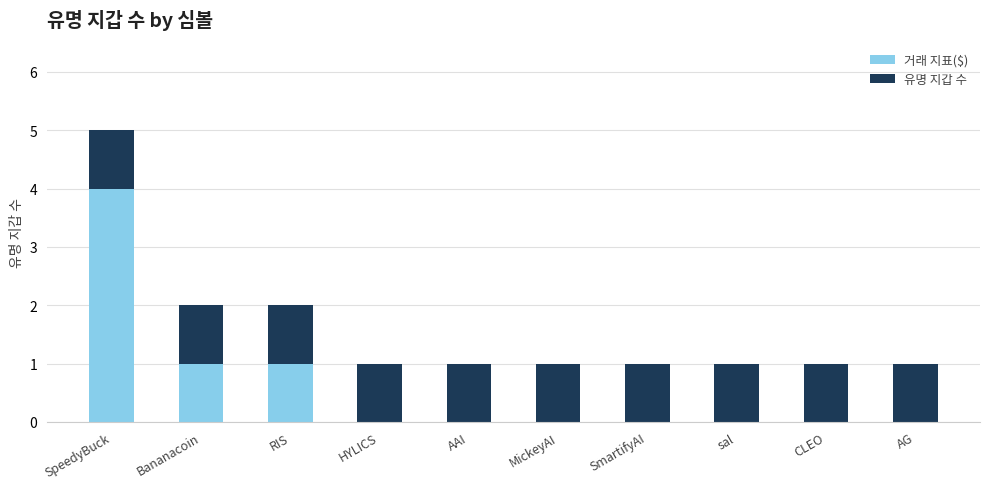

Which category has the highest value in the 거래 지표($) series?

SpeedyBuck